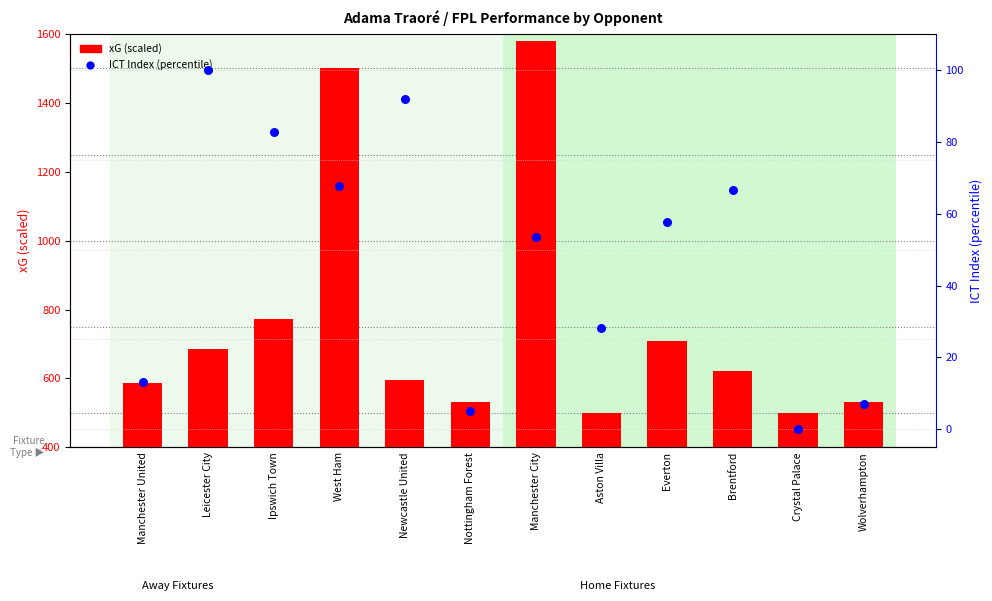

Which series reaches the minimum Y coordinate?

ICT Index (percentile)